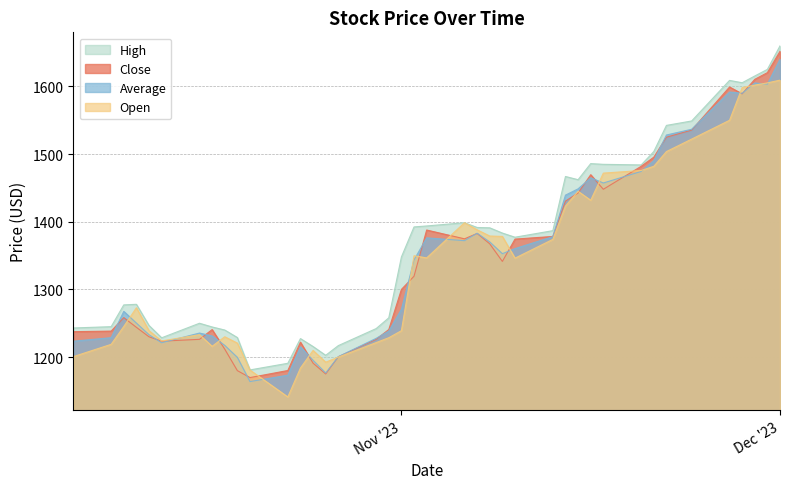

Reading left to right, what are all the values shown in this chart?

close: 1237.5	1238.4	1258.3	1244.0	1230.0	1223.5	1226.2	1240.7	1211.7	1180.0	1169.7	1180.1	1222.0	1191.0	1175.0	1200.5	1226.2	1240.7	1300.0	1319.5	1387.8	1374.8	1382.7	1367.3	1341.4	1374.4	1378.3	1430.5	1442.5	1469.5	1448.0	1482.0	1495.5	1525.0	1535.5	1599.2	1589.1	1610.6	1620.5	1652.0
open: 1200.6	1218.8	1245.2	1272.9	1239.0	1223.8	1233.1	1215.9	1230.0	1220.7	1180.8	1141.0	1183.8	1209.8	1192.4	1199.9	1221.4	1228.6	1239.0	1349.8	1346.6	1398.6	1388.1	1378.9	1378.3	1346.2	1374.0	1423.2	1445.0	1431.8	1471.9	1475.8	1482.0	1503.8	1522.2	1550.0	1598.3	1602.0	1605.3	1609.3
average: 1223.4	1228.7	1267.5	1250.2	1233.0	1221.2	1235.5	1231.2	1217.3	1199.6	1163.7	1173.2	1215.1	1195.2	1176.5	1200.6	1227.7	1238.5	1270.6	1343.6	1376.2	1372.0	1383.0	1370.1	1352.8	1360.3	1378.0	1439.4	1448.7	1465.0	1457.3	1474.4	1490.3	1528.3	1536.7	1591.8	1589.9	1605.2	1603.4	1640.2
high: 1243.0	1244.9	1277.1	1278.0	1246.7	1228.5	1250.0	1244.5	1240.0	1228.9	1181.0	1190.8	1227.3	1215.6	1202.6	1216.9	1242.1	1258.0	1348.0	1392.4	1393.8	1398.6	1391.5	1391.0	1383.3	1377.2	1386.9	1466.9	1462.2	1486.0	1484.9	1484.0	1503.8	1542.5	1549.0	1609.0	1605.5	1615.5	1625.2	1660.0